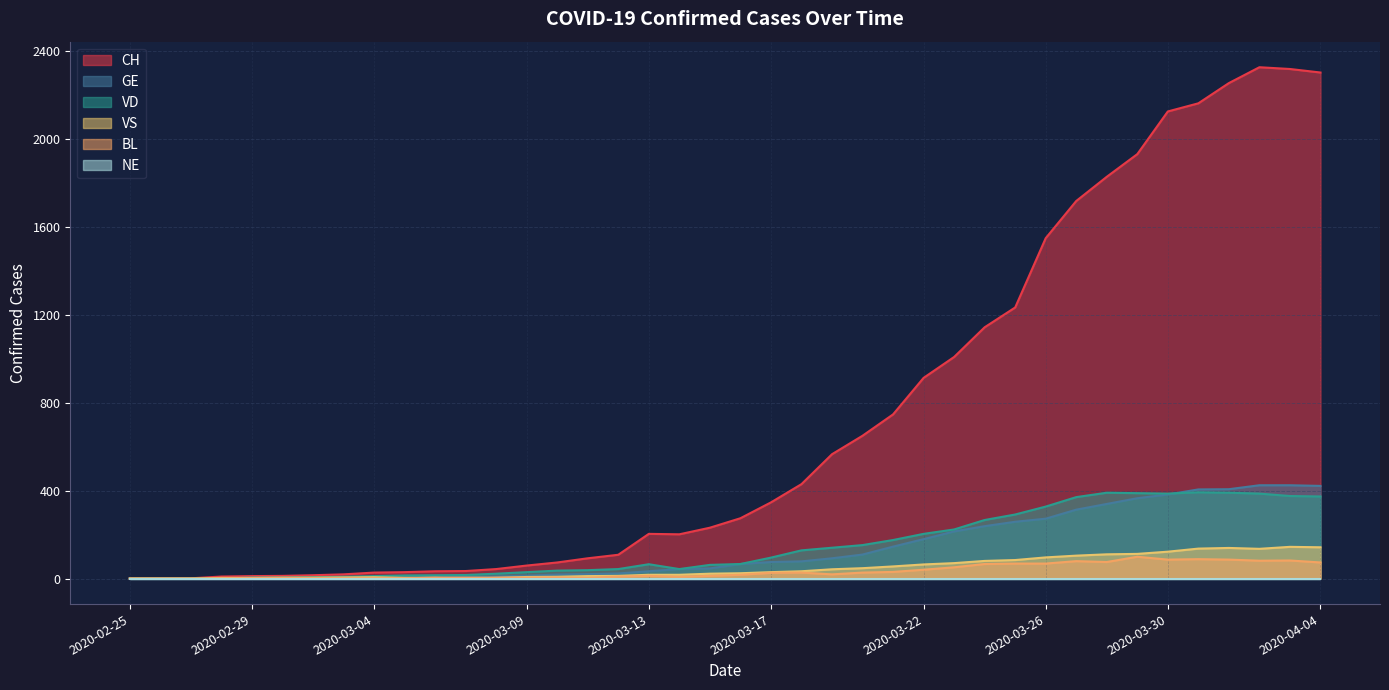

Which series has the largest total across all categories?

CH